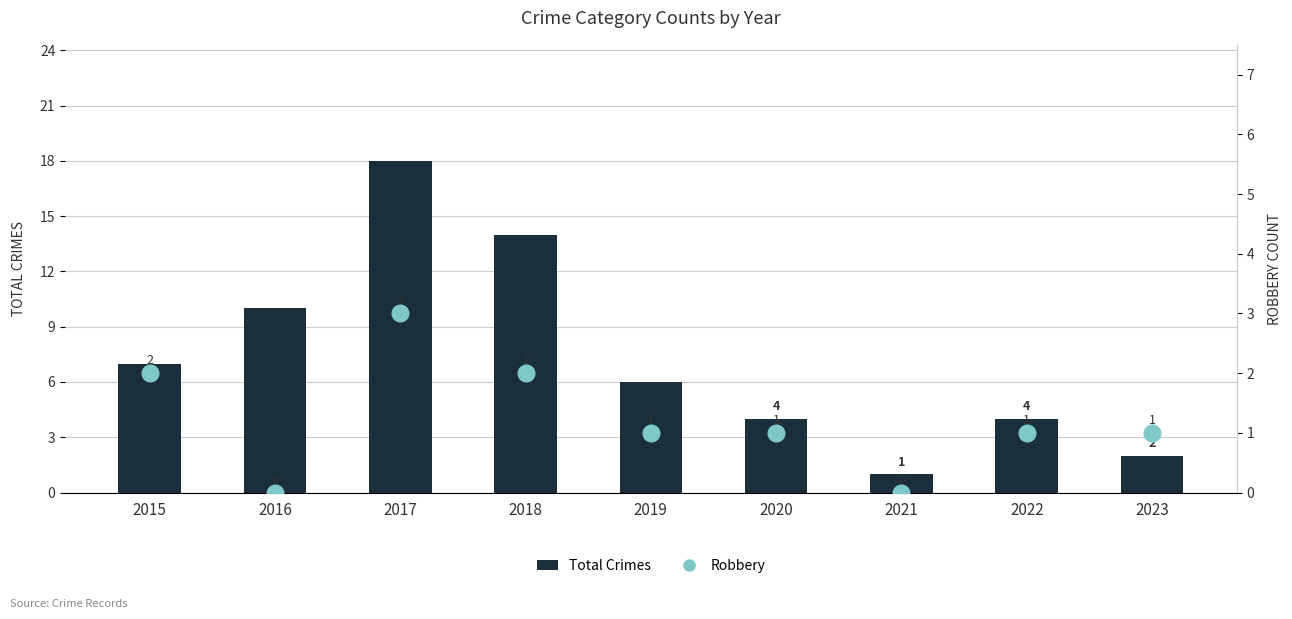

Rank the series by their average value, from lowest to highest.

Robbery, Total Crimes